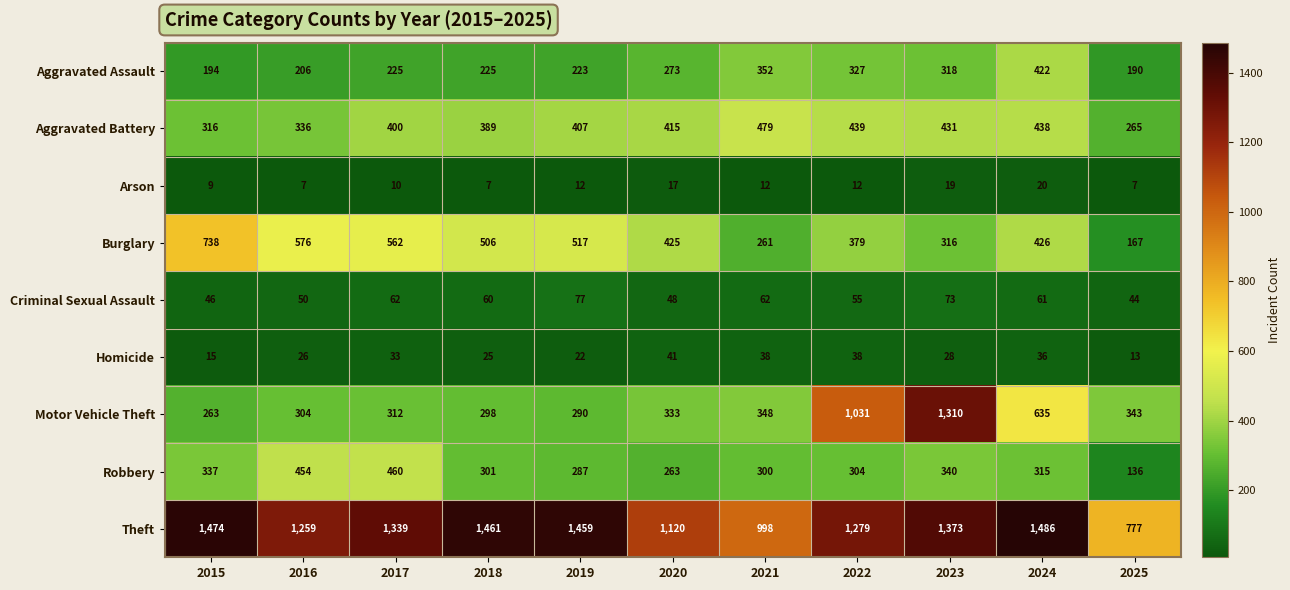

What is the sum of the Motor Vehicle Theft values at 2022 and 2016?

1335